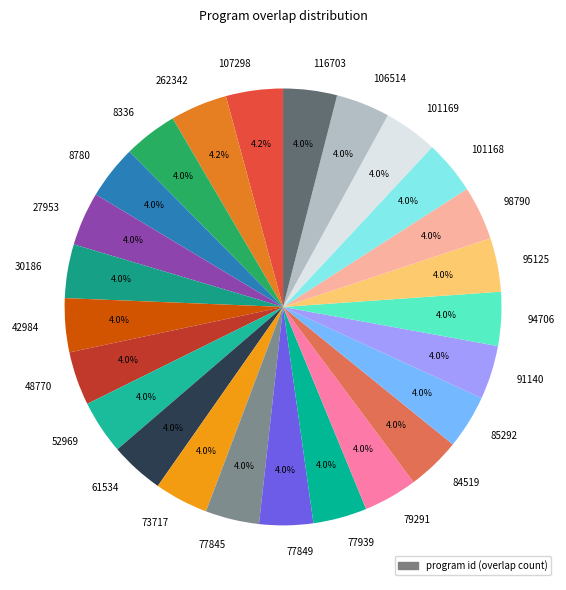

Is there a majority slice in this chart?

No